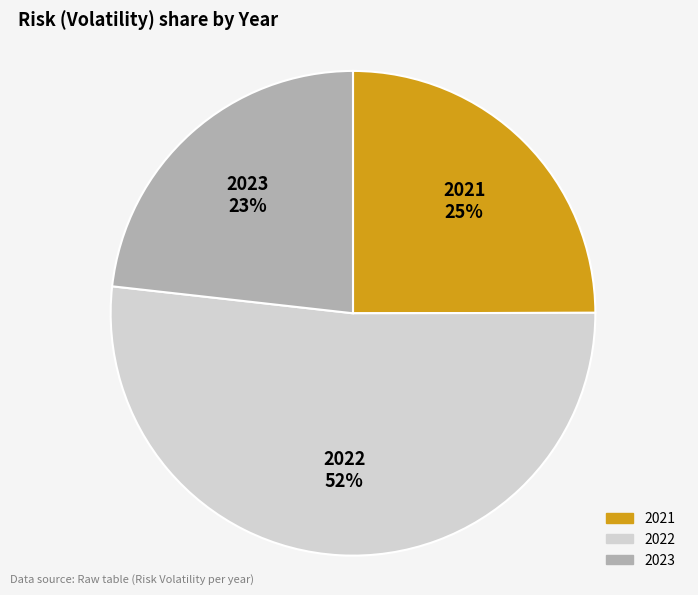

Which category has the biggest portion of the pie?

2022